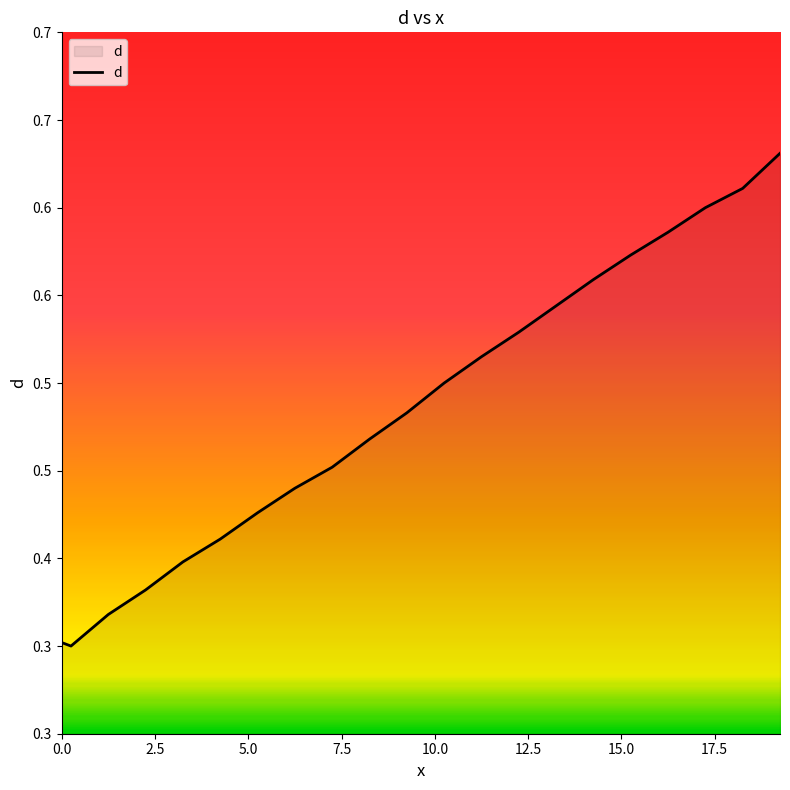

Does the chart display data point markers on the line(s)?

No